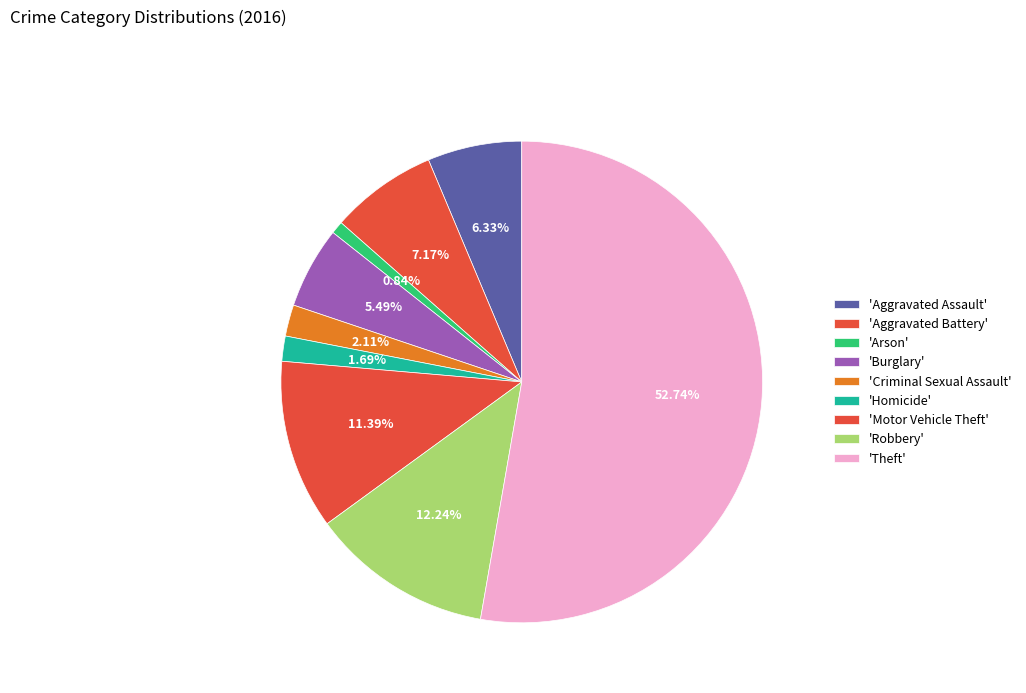

How many segments does this pie chart have?

9